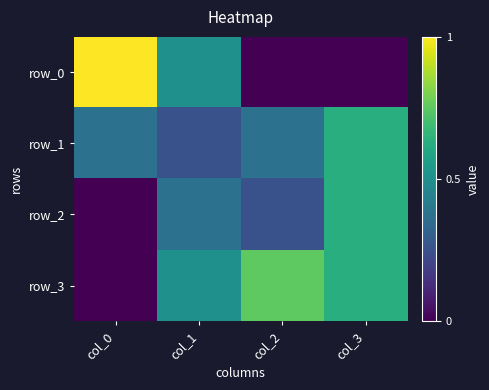

True or false: row_2 has a value of 0.5 at col_1.

False